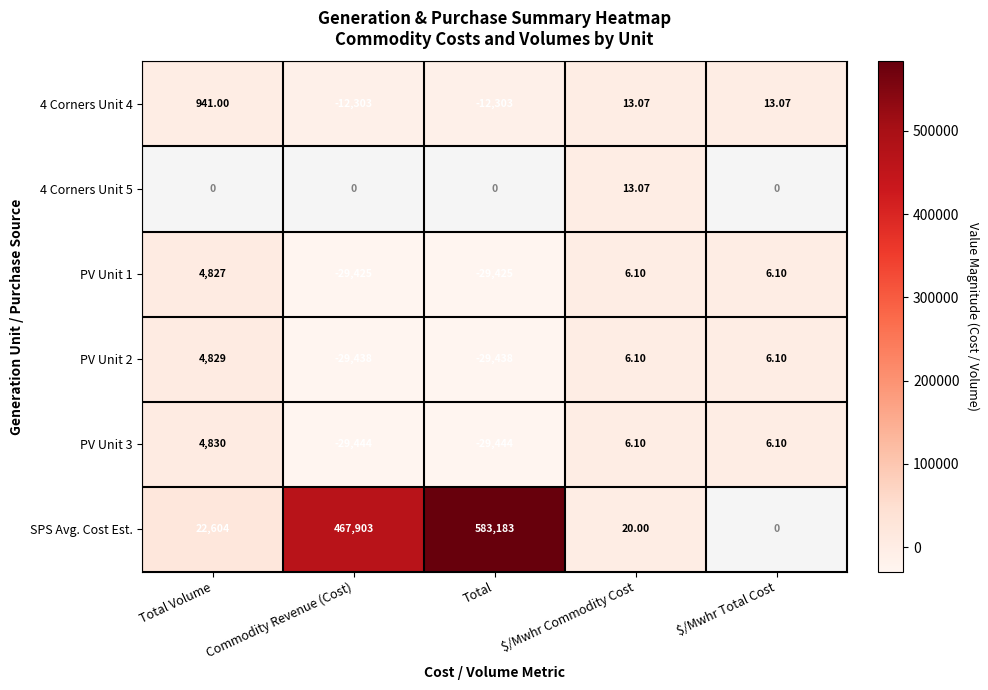

At which label does PV Unit 3 first exceed 6?

Total Volume